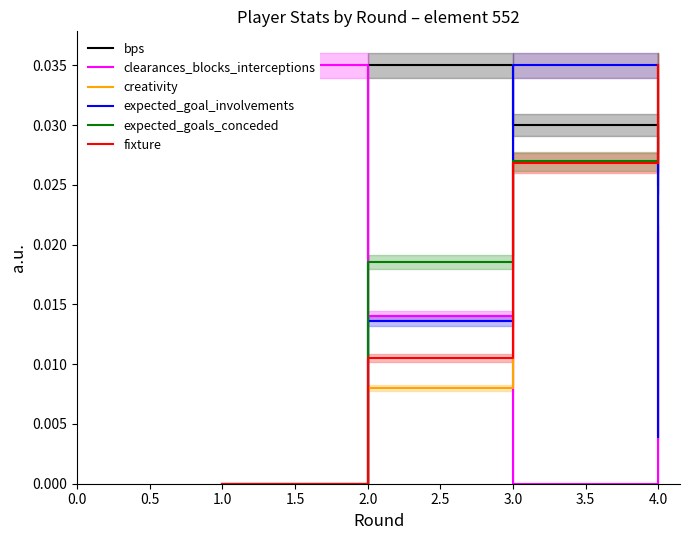

Is the value of expected_goal_involvements at 4.0 greater than the value of fixture at 4.0?

No